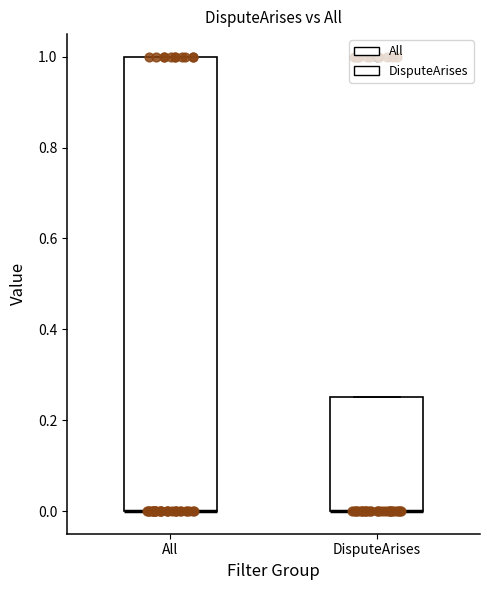

Reading left to right, read every box against the y-axis: the position of its median line, the range the box covers, and the ends of its whiskers. The values are not printed on the chart, so give them approximately, as read against the axis.

All: median 0.00 (drawn on the box's lower edge), box 0.00 to 1.00, whiskers 0.00 to 1.00
DisputeArises: median 0.00 (drawn on the box's lower edge), box 0.00 to 0.26, whiskers 0.00 to 0.26